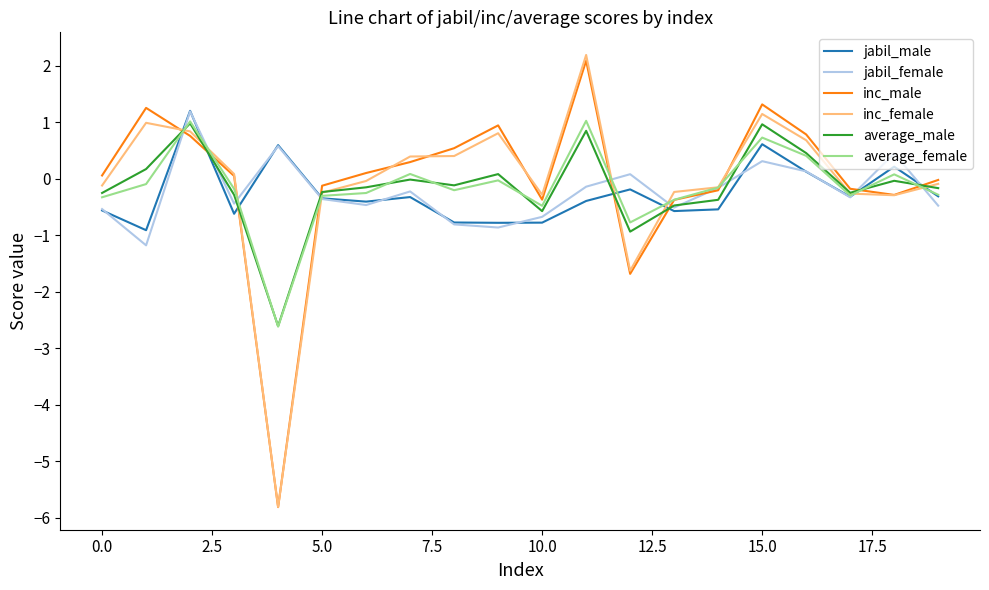

What is the difference between the second highest and minimum values in the jabil_male series?

1.5